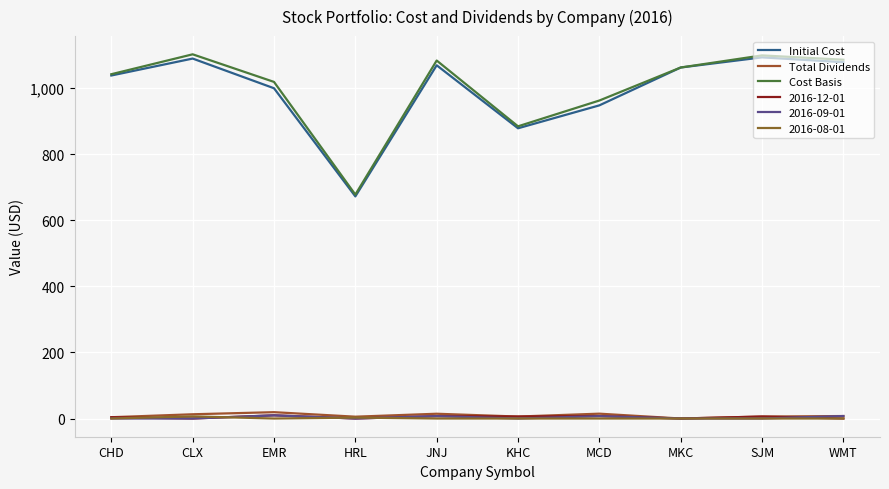

In Cost Basis, how many points are higher than both neighbors (excluding endpoints)?

3